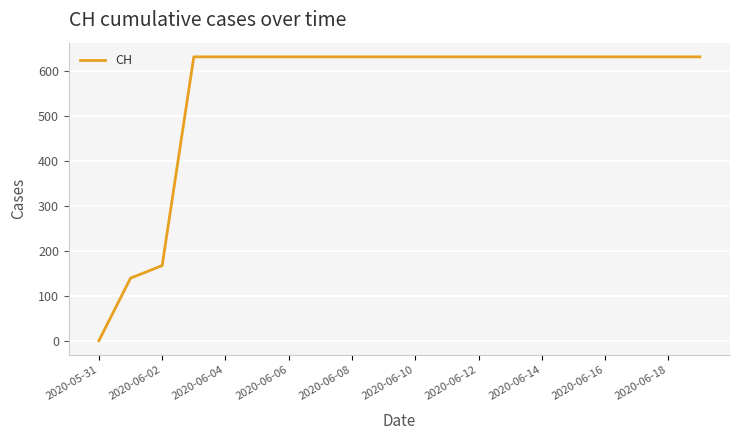

What is the difference between the maximum and second lowest values?

492